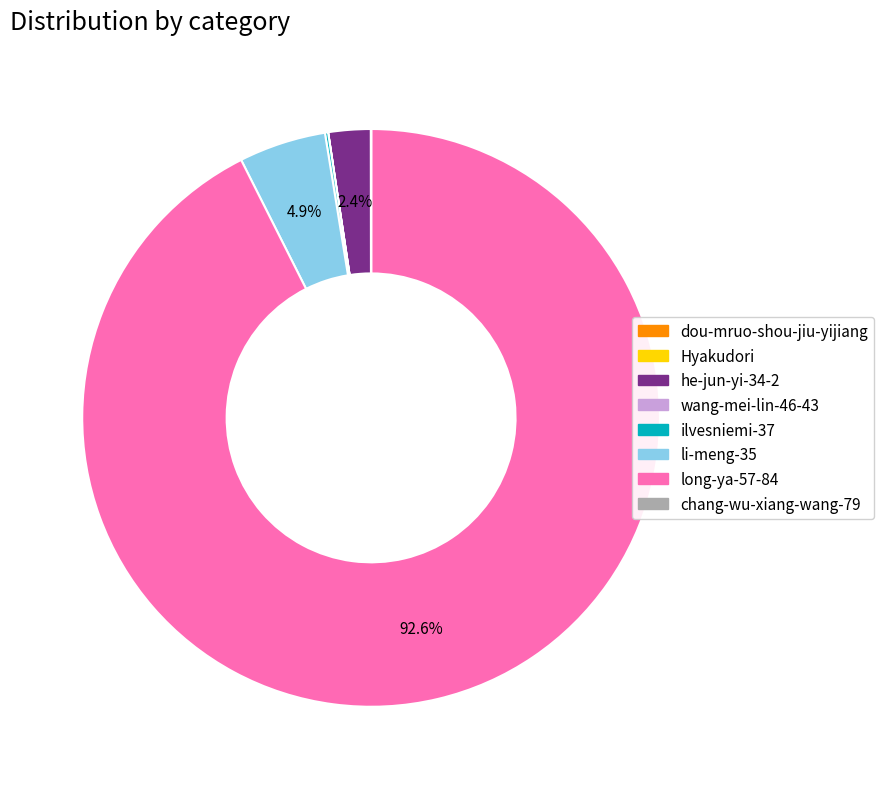

Is there any slice that represents more than half of the pie?

Yes